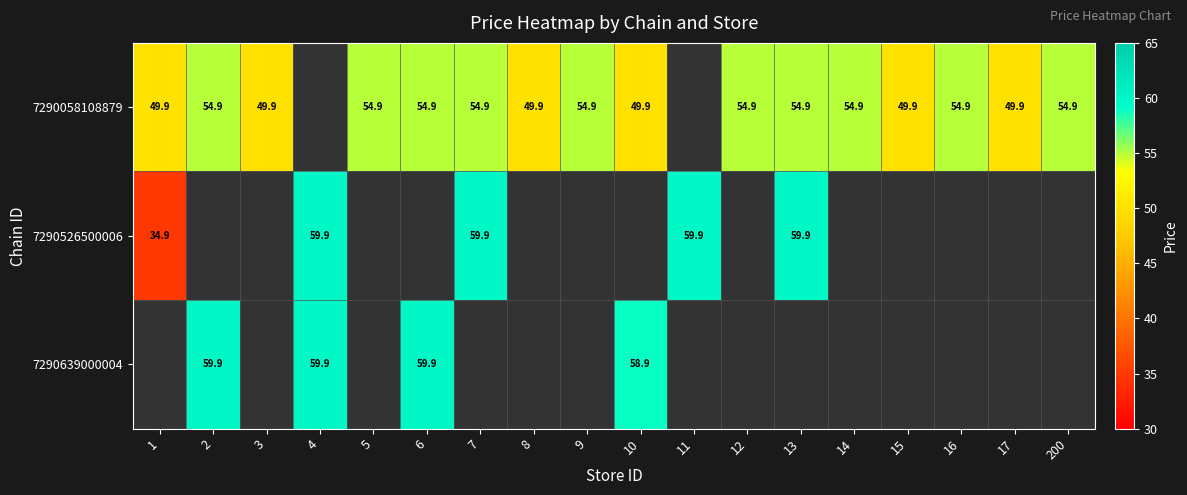

Is it true that 7290058108879 equals 54.9 at 12?

True